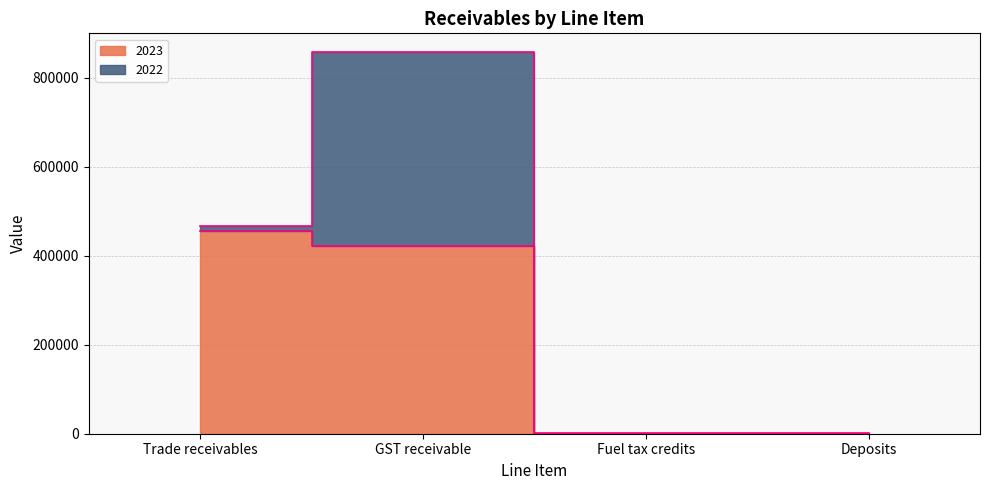

Is it true that the value at Trade receivables is 245242?

False